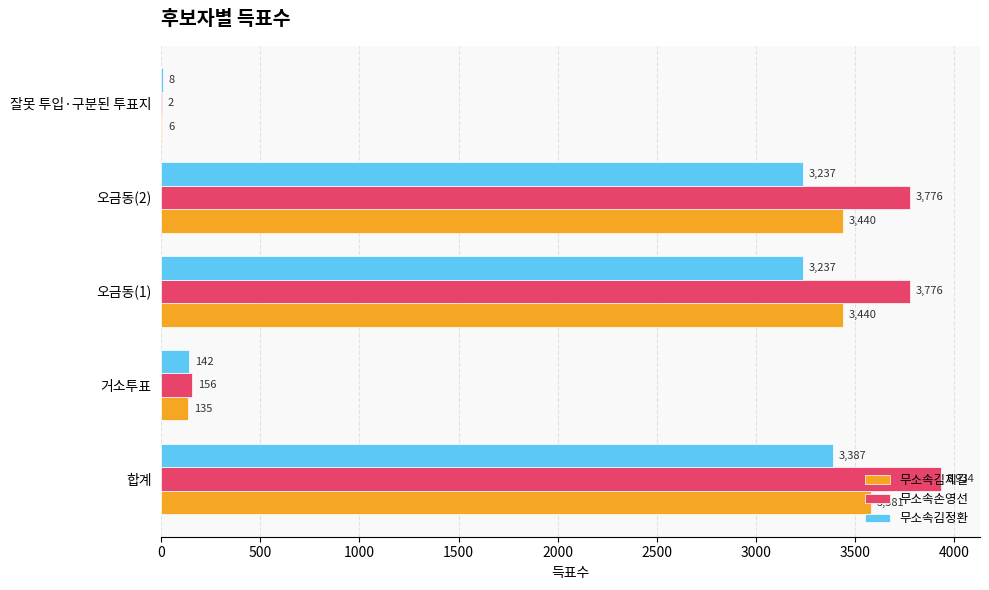

What is the approximate value of 무소속손영선 at 오금동(1)?

3776